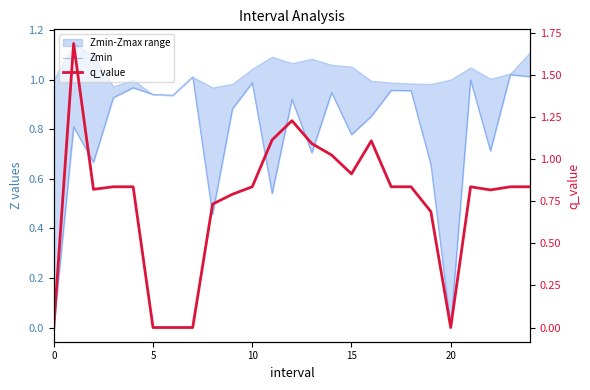

What is the difference between the maximum and minimum values in the q_value series?

1.7